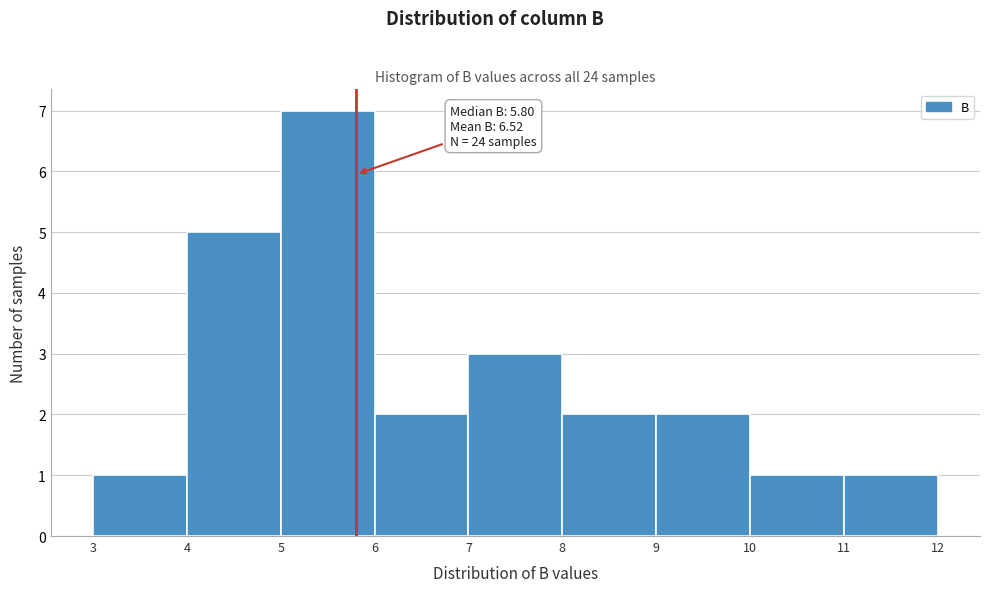

Over which range of the x-axis is the bar tallest?

5 to 6